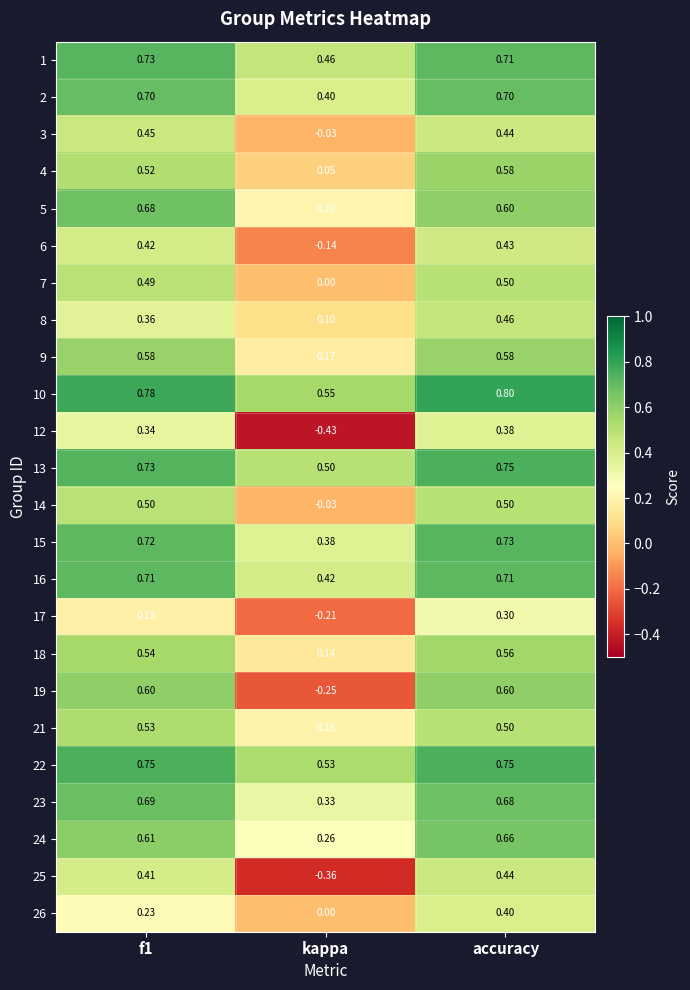

At which label does 23 reach its minimum?

kappa